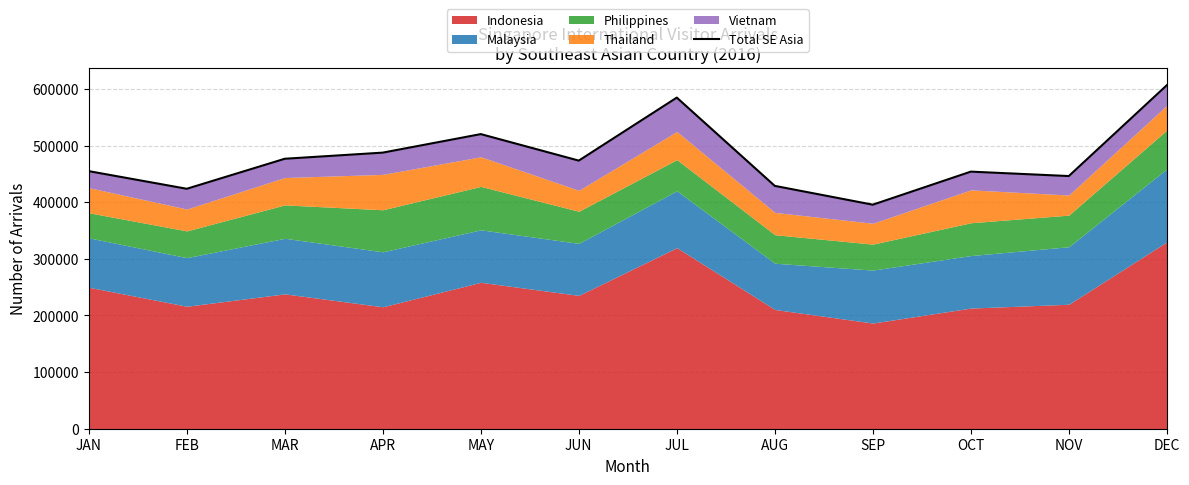

True or false: the data has more than 1 interior local peaks.

True